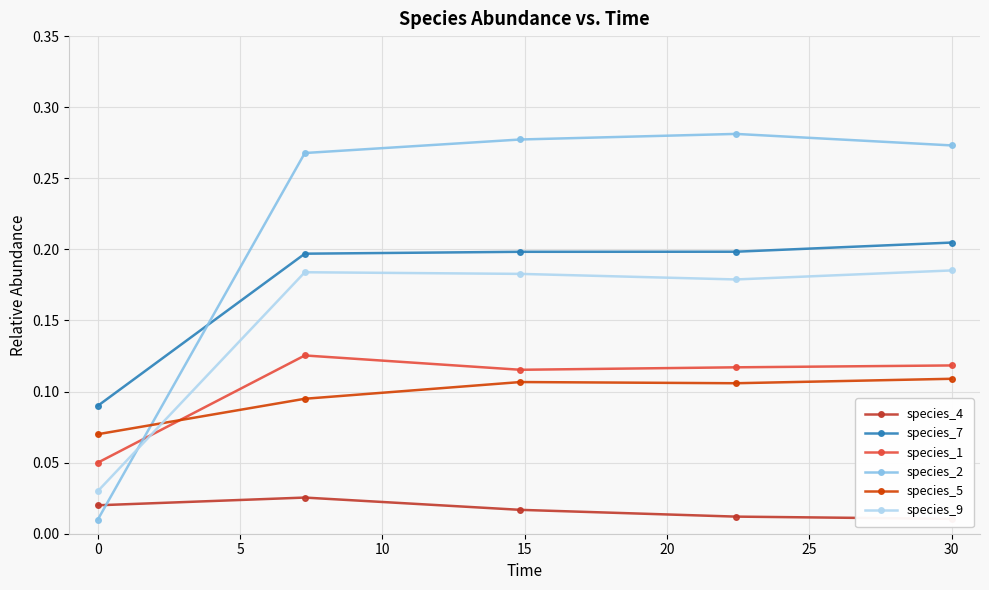

What is the difference between the maximum and minimum values in the species_7 series?

0.1